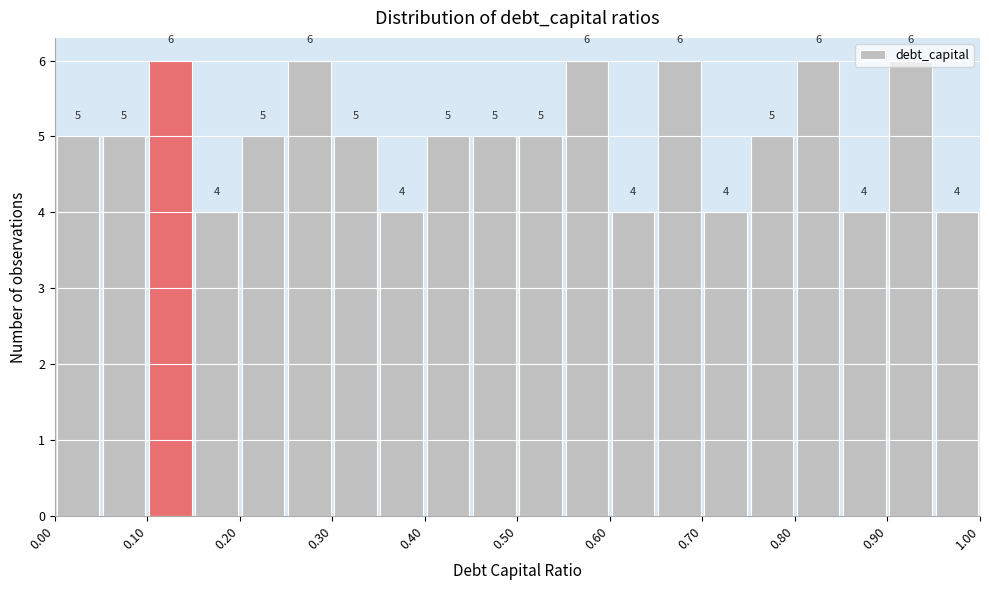

Reading left to right, list every bar in this chart as the range it spans on the x-axis followed by its height.

0.00 to 0.05: 5
0.05 to 0.10: 5
0.10 to 0.15: 6
0.15 to 0.20: 4
0.20 to 0.25: 5
0.25 to 0.30: 6
0.30 to 0.35: 5
0.35 to 0.40: 4
0.40 to 0.45: 5
0.45 to 0.50: 5
0.50 to 0.55: 5
0.55 to 0.60: 6
0.60 to 0.65: 4
0.65 to 0.70: 6
0.70 to 0.75: 4
0.75 to 0.80: 5
0.80 to 0.85: 6
0.85 to 0.90: 4
0.90 to 0.95: 6
0.95 to 1.00: 4